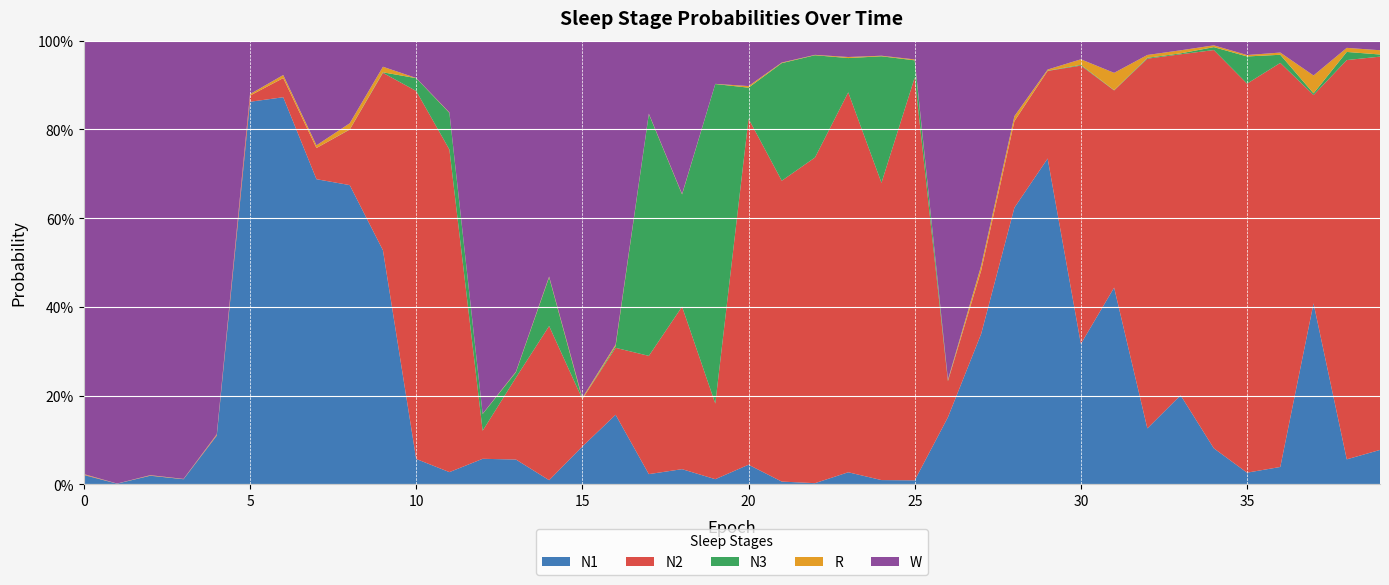

Reading right to left, list all the values displayed in this chart.

N1: 0.1	0.1	0.4	0.0	0.0	0.1	0.2	0.1	0.4	0.3	0.7	0.6	0.3	0.2	0.0	0.0	0.0	0.0	0.0	0.0	0.0	0.0	0.0	0.2	0.1	0.0	0.1	0.1	0.0	0.1	0.5	0.7	0.7	0.9	0.9	0.1	0.0	0.0	0.0	0.0
N2: 0.9	0.9	0.5	0.9	0.9	0.9	0.8	0.8	0.4	0.6	0.2	0.2	0.1	0.1	0.9	0.7	0.9	0.7	0.7	0.8	0.2	0.4	0.3	0.2	0.1	0.3	0.2	0.1	0.7	0.8	0.4	0.1	0.1	0.0	0.0	0.0	0.0	0.0	0.0	0.0
N3: 0.0	0.0	0.0	0.0	0.1	0.0	0.0	0.0	0.0	0.0	0.0	0.0	0.0	0.0	0.0	0.3	0.1	0.2	0.3	0.1	0.7	0.3	0.5	0.0	0.0	0.1	0.0	0.0	0.1	0.0	0.0	0.0	0.0	0.0	0.0	0.0	0.0	0.0	0.0	0.0
R: 0.0	0.0	0.0	0.0	0.0	0.0	0.0	0.0	0.0	0.0	0.0	0.0	0.0	0.0	0.0	0.0	0.0	0.0	0.0	0.0	0.0	0.0	0.0	0.0	0.0	0.0	0.0	0.0	0.0	0.0	0.0	0.0	0.0	0.0	0.0	0.0	0.0	0.0	0.0	0.0
W: 0.0	0.0	0.1	0.0	0.0	0.0	0.0	0.0	0.1	0.0	0.1	0.2	0.5	0.8	0.0	0.0	0.0	0.0	0.0	0.1	0.1	0.3	0.2	0.7	0.8	0.5	0.7	0.8	0.2	0.1	0.1	0.2	0.2	0.1	0.1	0.9	1.0	1.0	1.0	1.0